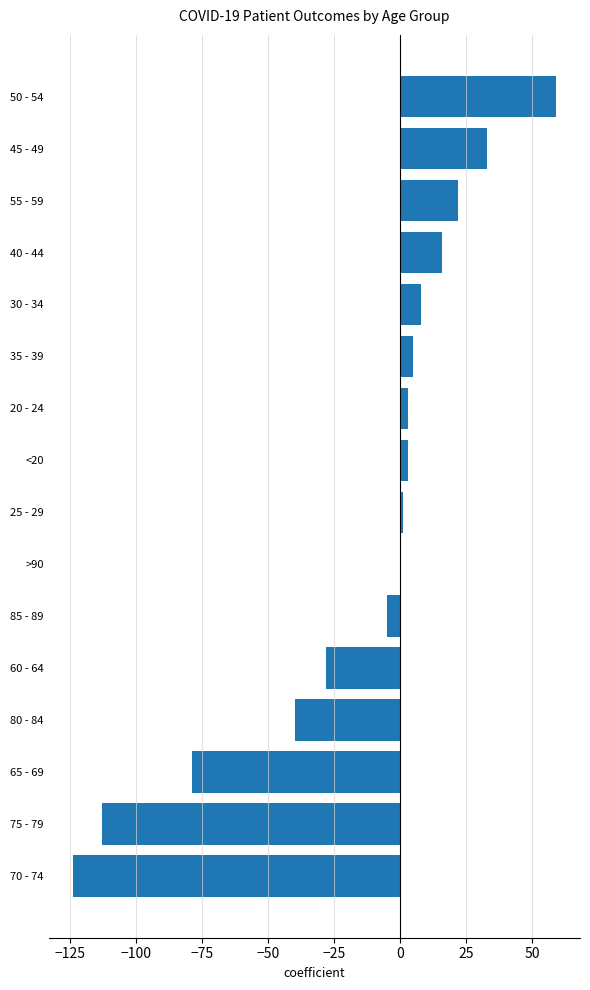

At which category does the chart reach its peak across all series?

50 - 54